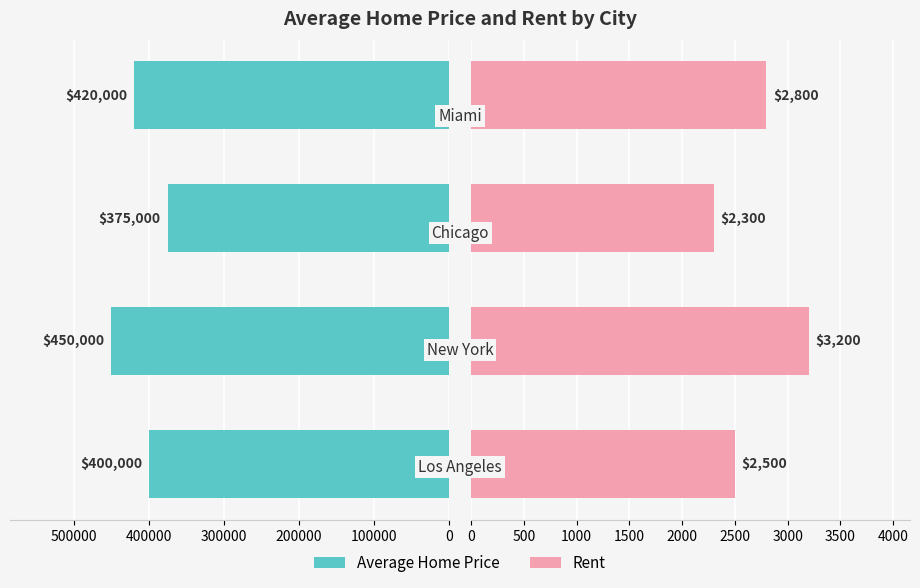

Reading right to left, what are all the values shown in this chart?

Average Home Price: 420000	375000	450000	400000
Rent: 2800	2300	3200	2500